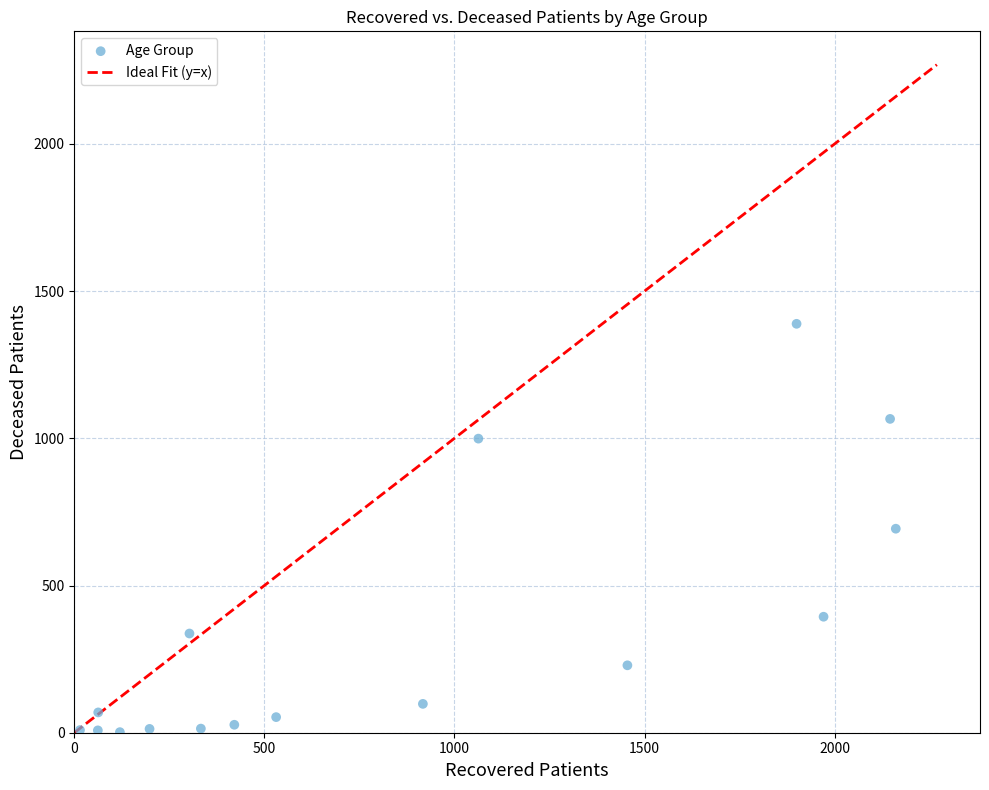

What is the range of Y values (max minus min)?

1387